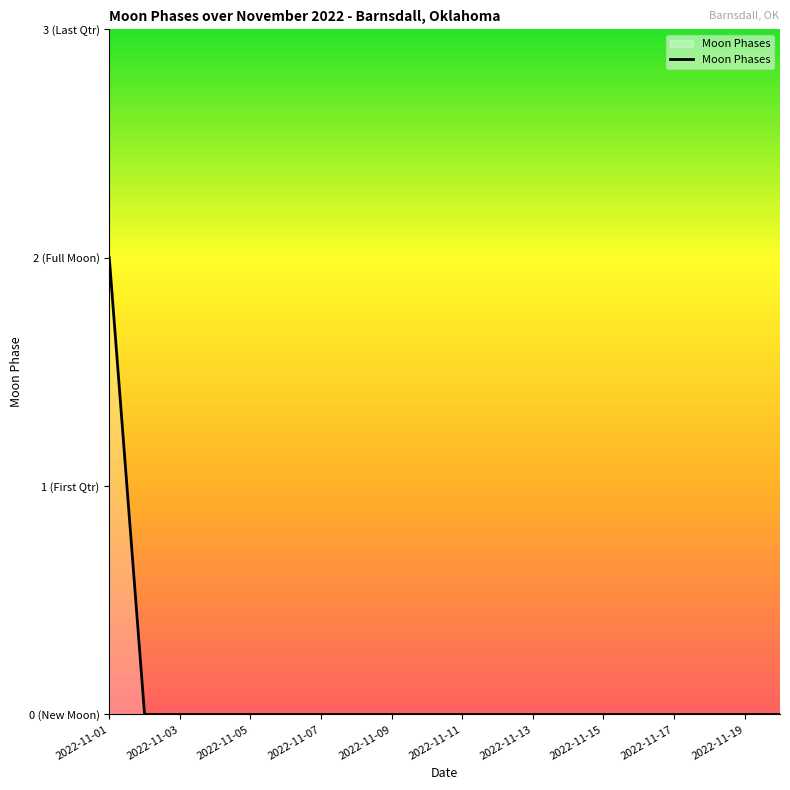

True or false: the data has more than 0 interior local peaks.

False